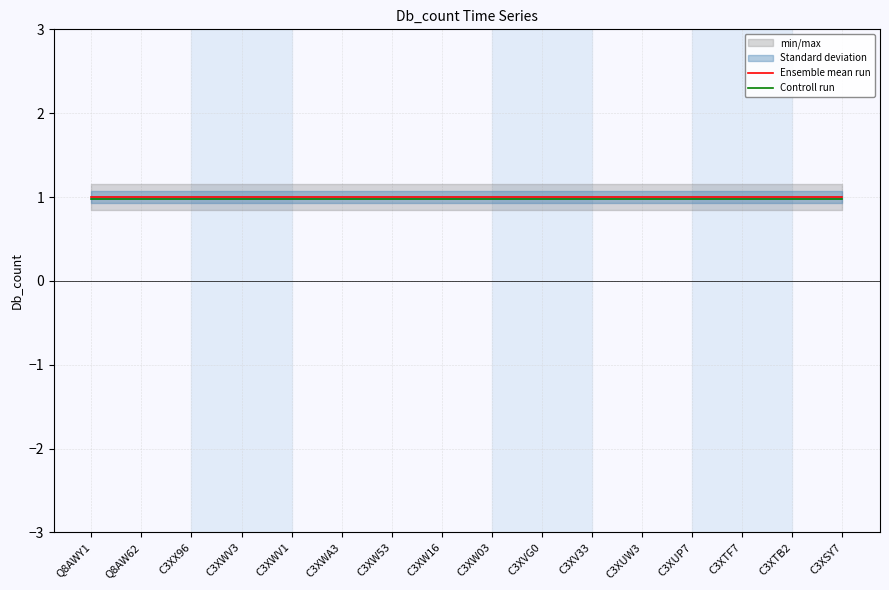

Which series has the widest spread of values?

Ensemble mean run